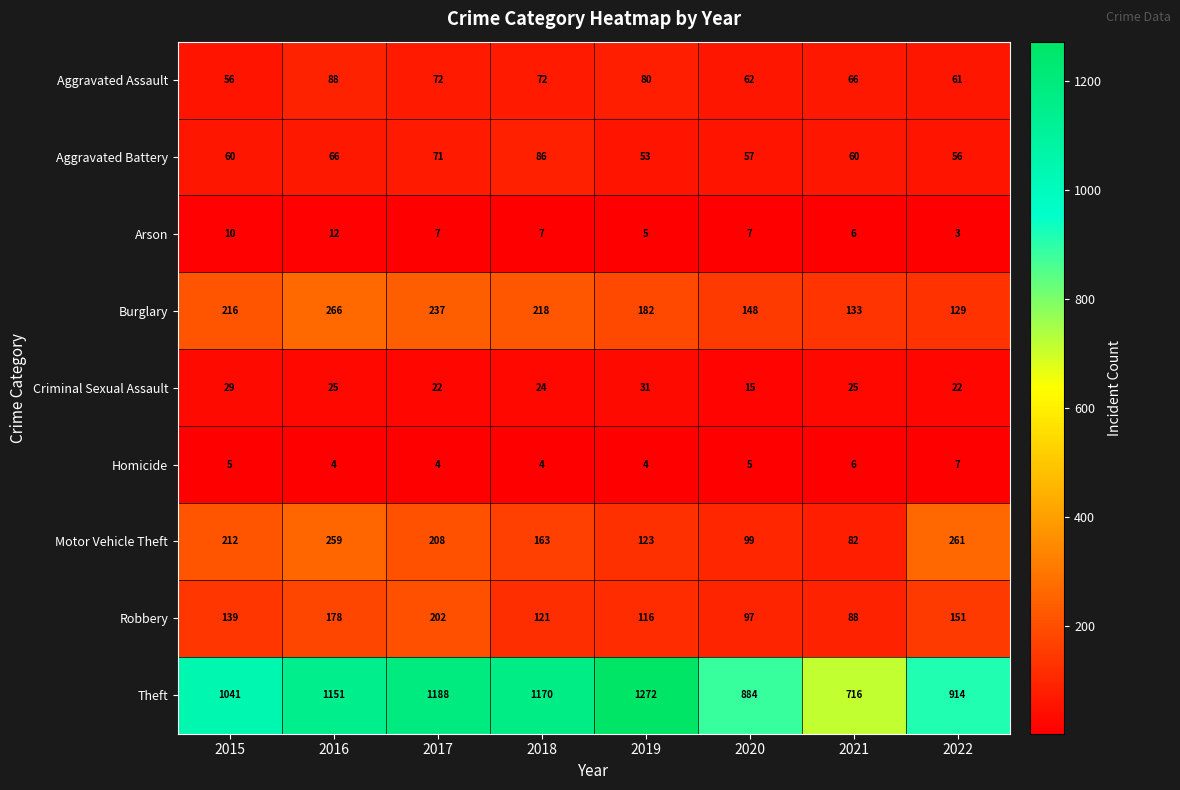

What is the total value across all series at 2022?

1604